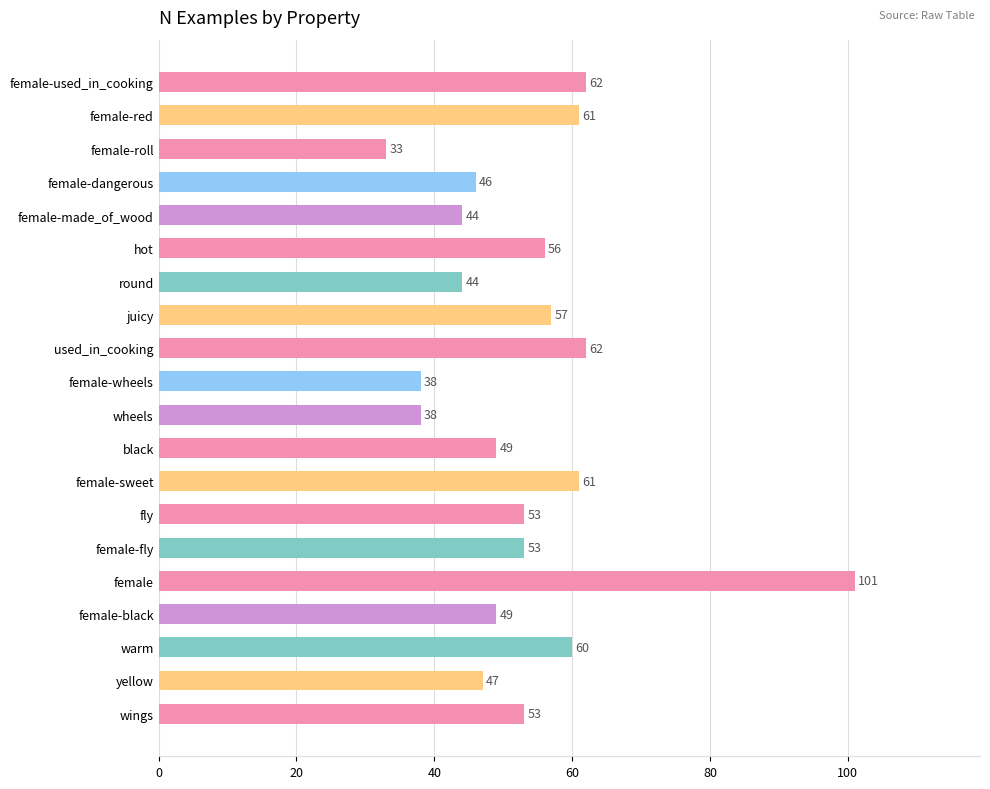

What is the ratio of the value at hot to the value at female-wheels?

1.5